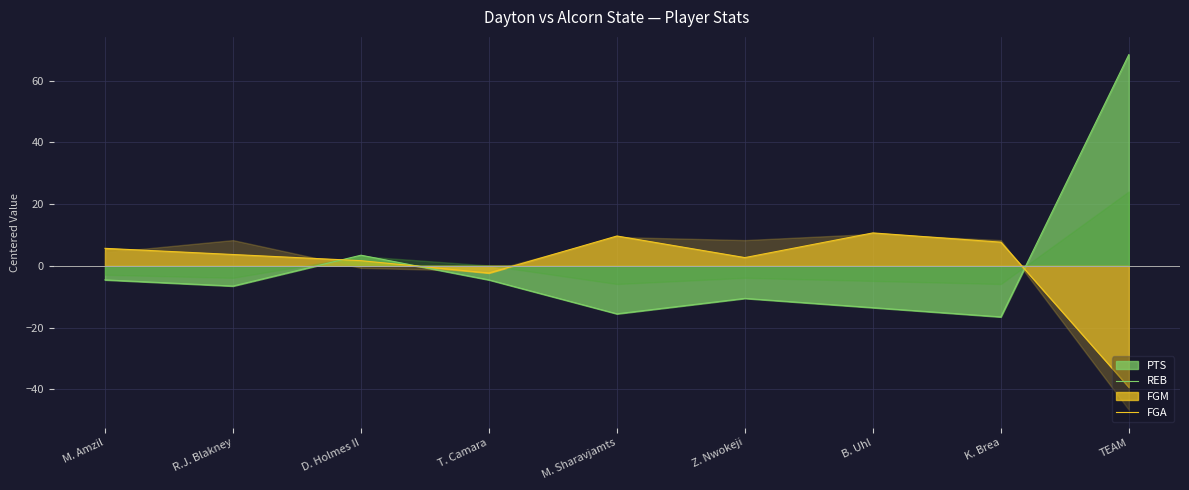

How many categories are shown in the chart?

9